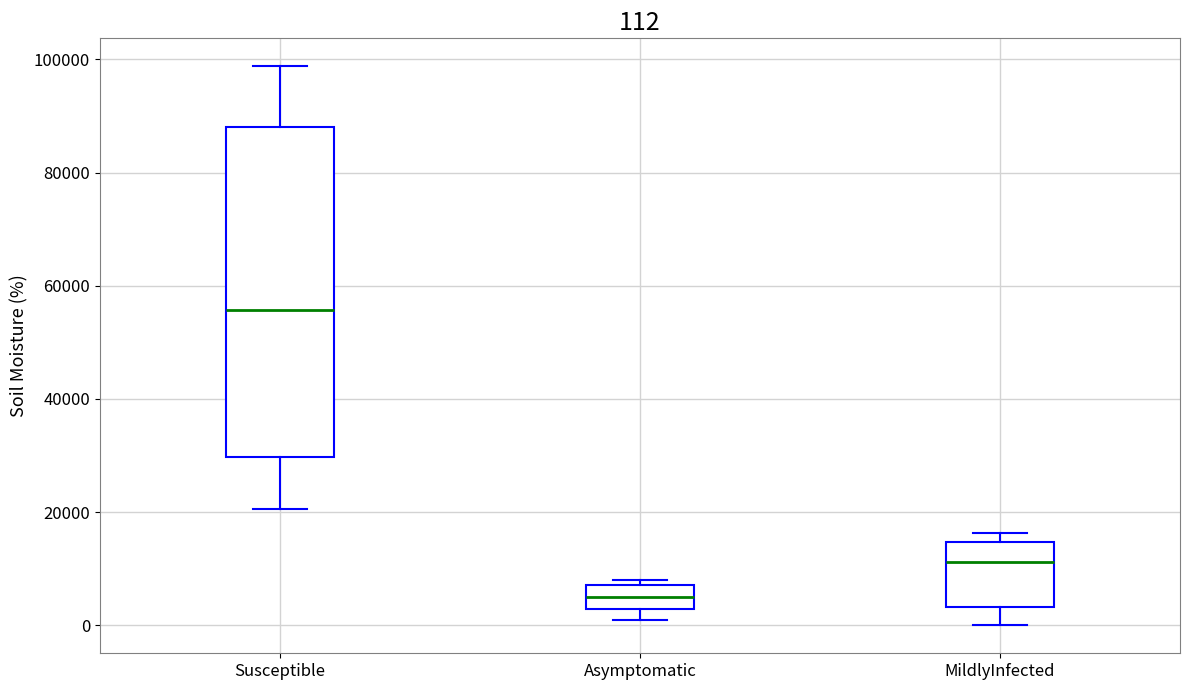

Which box is the tallest, from its lower edge to its upper edge?

Susceptible